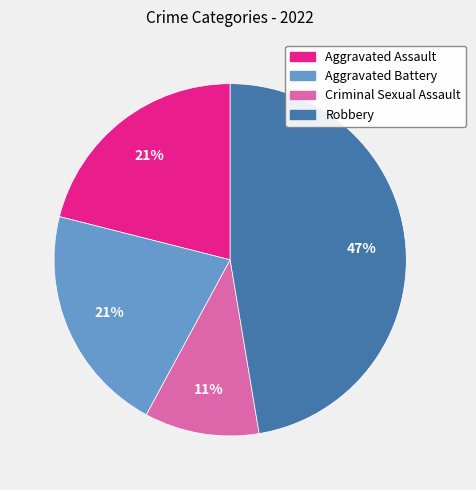

Combined, do Criminal Sexual Assault and Aggravated Assault account for over 50%?

No